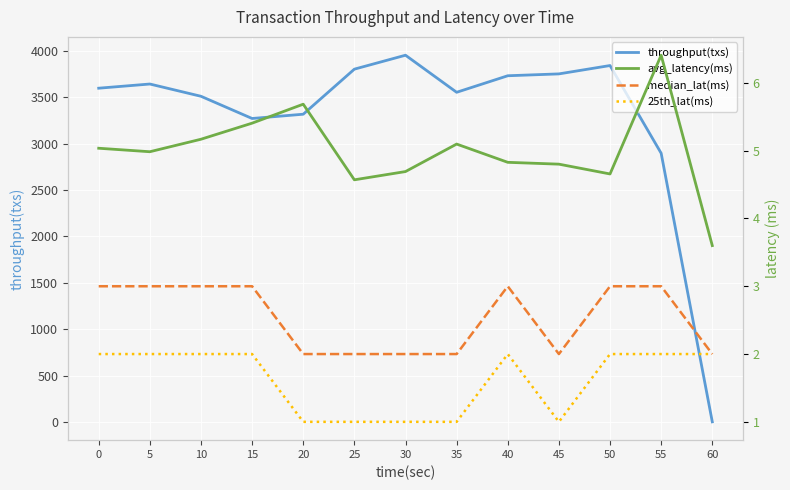

True or false: median_lat(ms) and 25th_lat(ms) cross at least once.

False